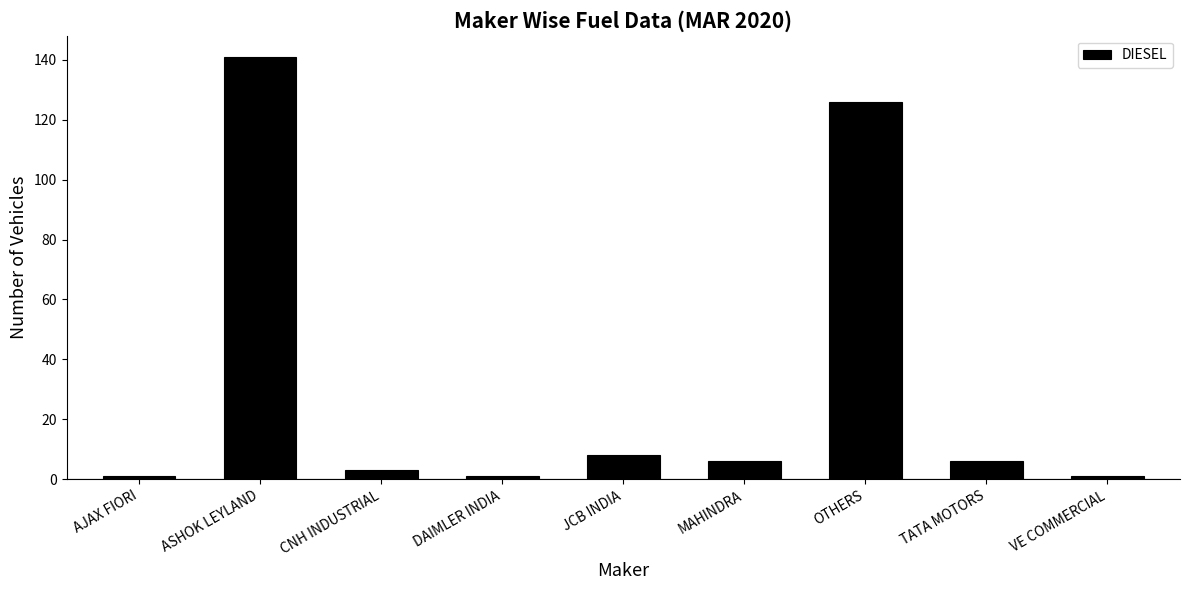

At which label is the value closest to 71?

OTHERS